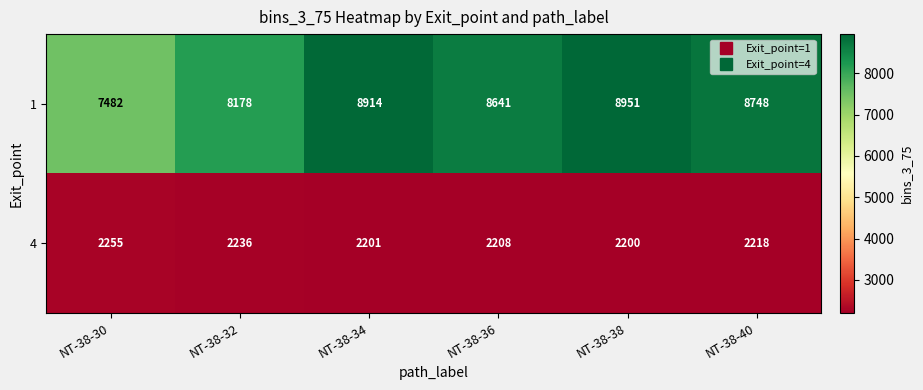

The 4 series shows 2208 at NT-38-36. True or false?

True